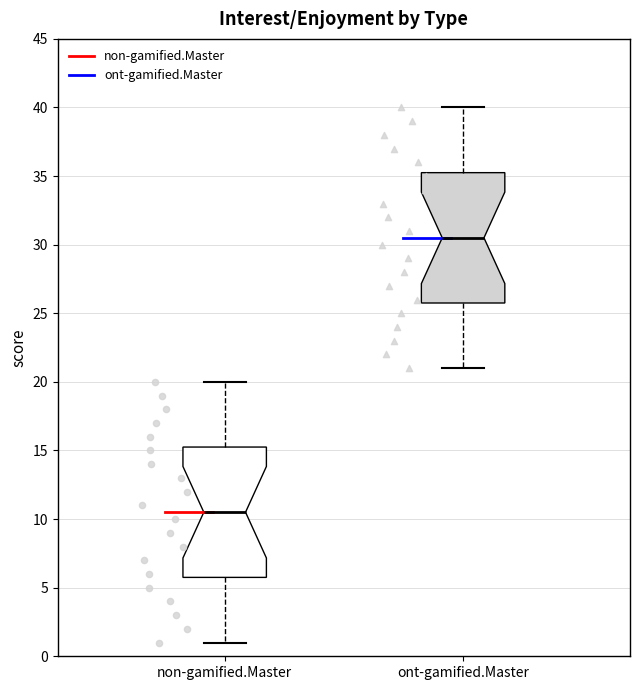

Where is the lower edge of the box for non-gamified.Master on the y-axis? The values are not printed on the chart, so give them approximately, as read against the axis.

6.0